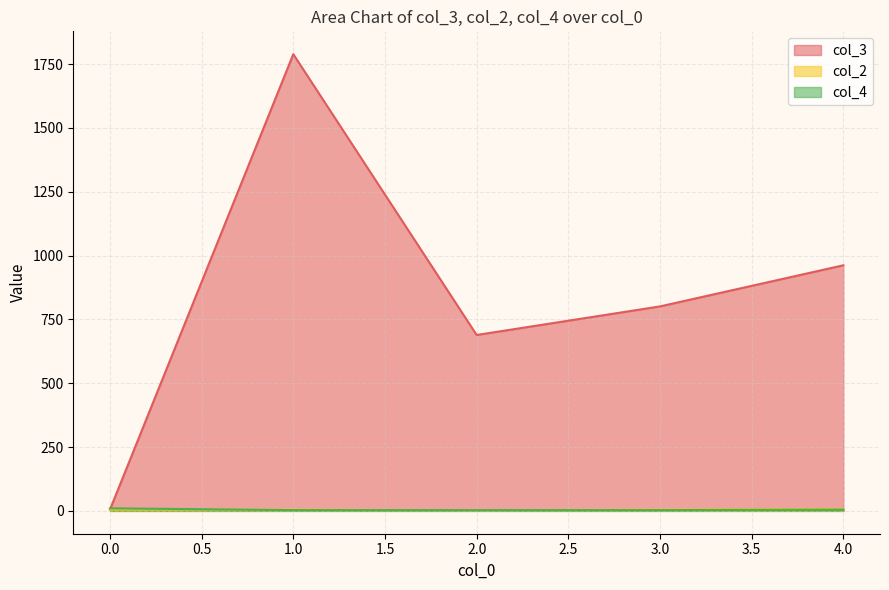

List the series in order of their peak value, lowest first.

col_2, col_4, col_3